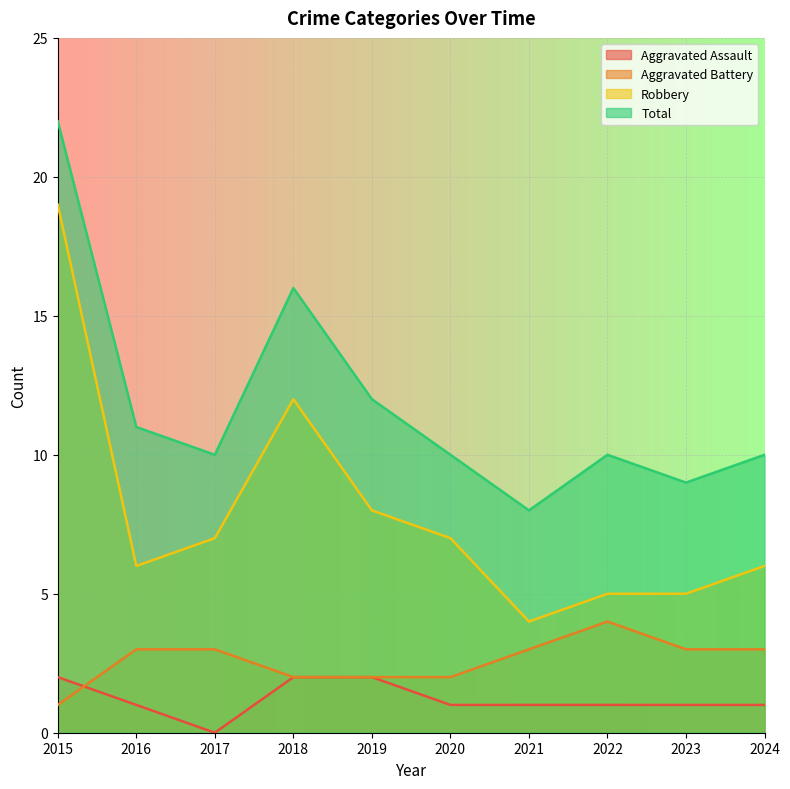

Which series has the widest spread of values?

Robbery